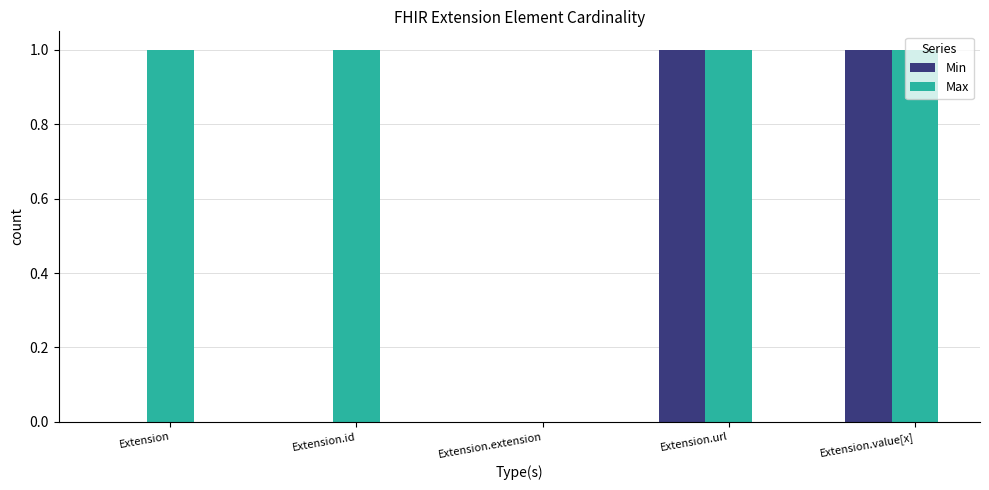

Which series changed the most between Extension.id and Extension.value[x]?

Min